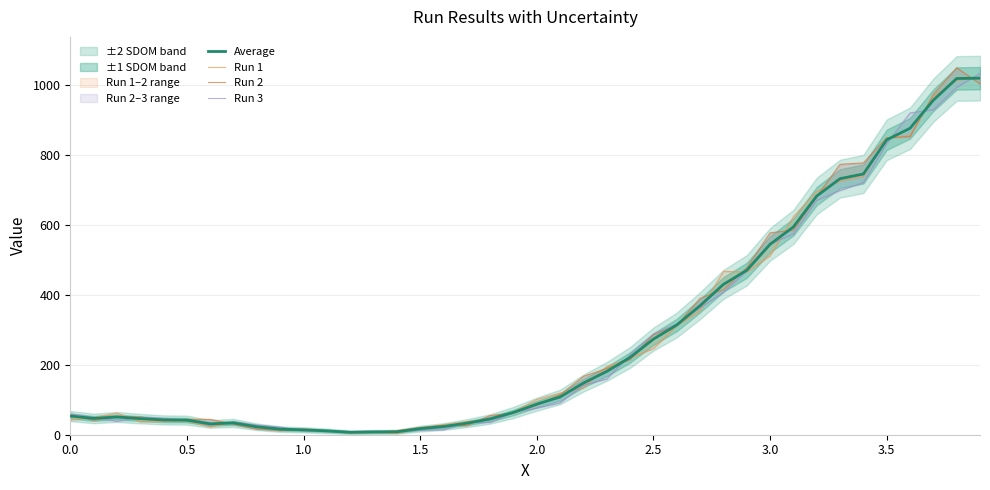

Is it true that Average equals 14.0 at 1.0?

True